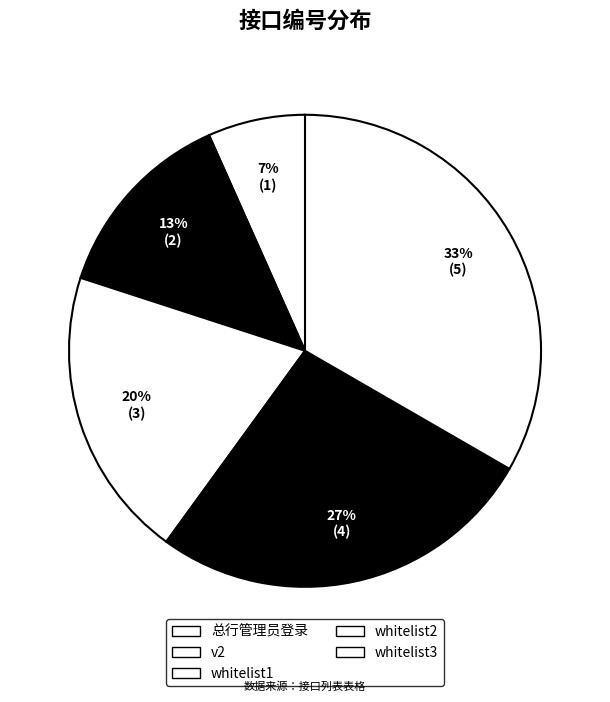

How many segments does this pie chart have?

5